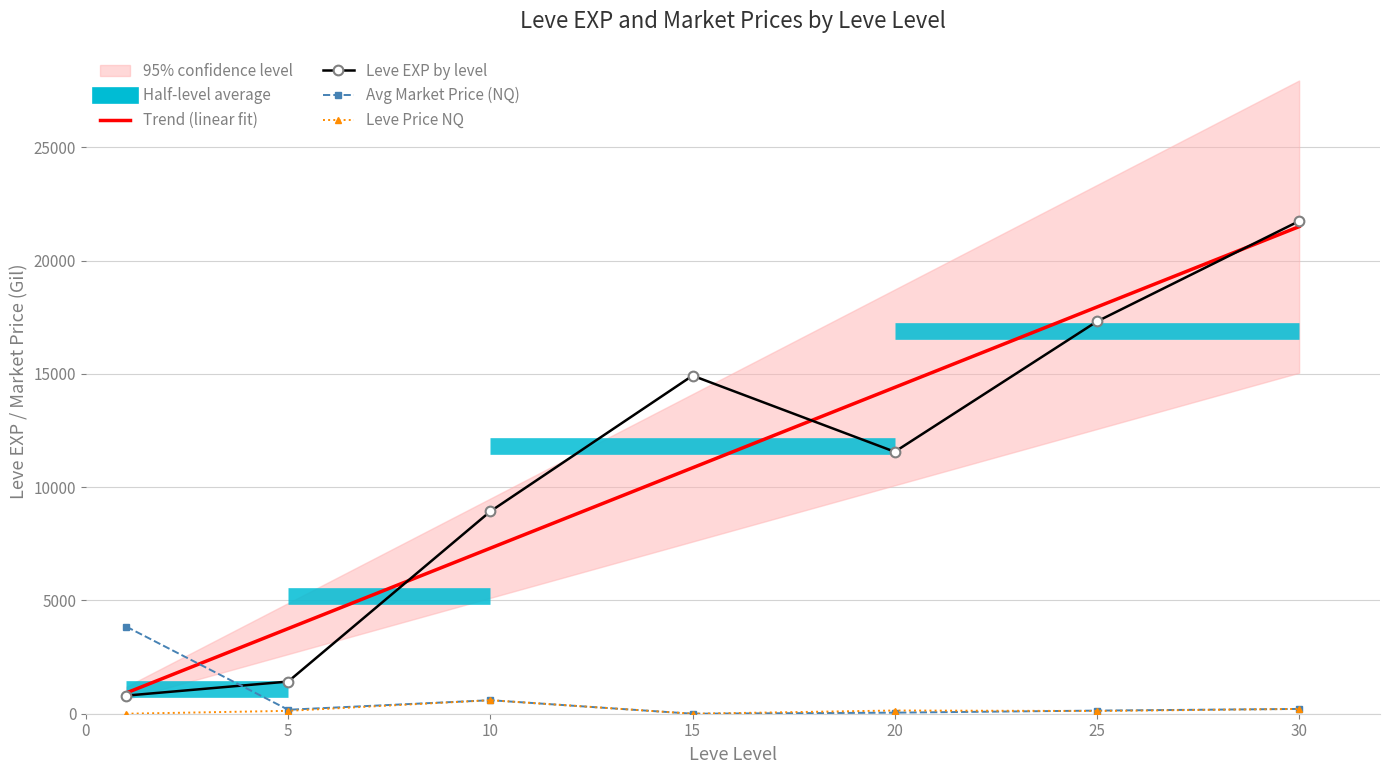

Which series ends up on top after the final intersection of Avg Market Price (NQ) and Leve EXP by level?

Leve EXP by level